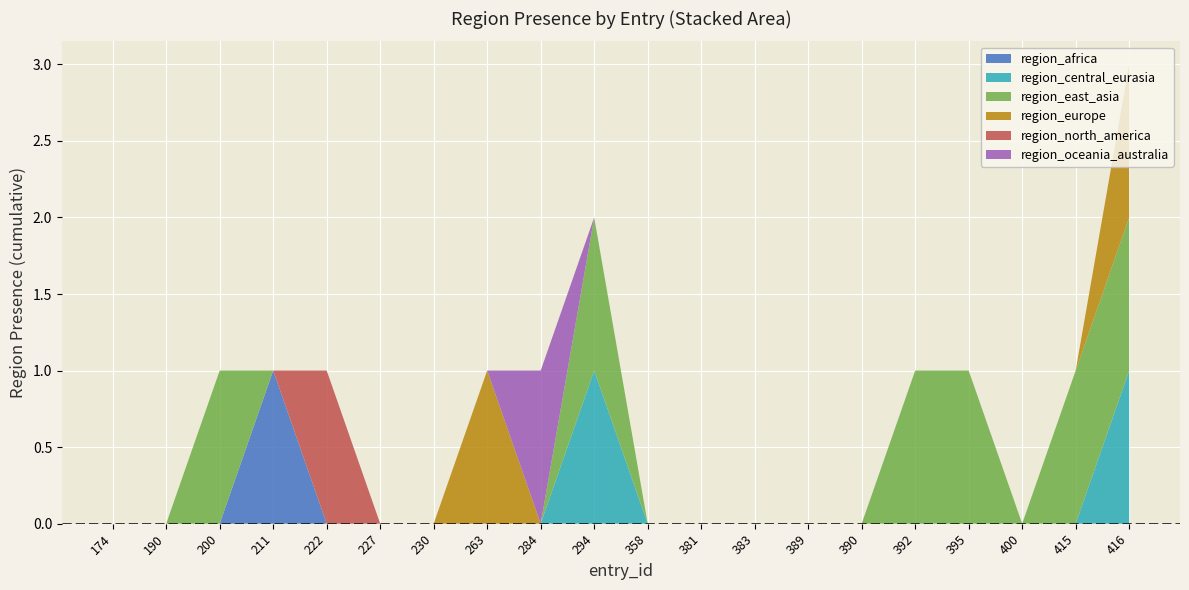

Reading left to right, list all the values displayed in this chart.

region_africa: 0	0	0	1	0	0	0	0	0	0	0	0	0	0	0	0	0	0	0	0
region_central_eurasia: 0	0	0	0	0	0	0	0	0	1	0	0	0	0	0	0	0	0	0	1
region_east_asia: 0	0	1	0	0	0	0	0	0	1	0	0	0	0	0	1	1	0	1	1
region_europe: 0	0	0	0	0	0	0	1	0	0	0	0	0	0	0	0	0	0	0	1
region_north_america: 0	0	0	0	1	0	0	0	0	0	0	0	0	0	0	0	0	0	0	0
region_oceania_australia: 0	0	0	0	0	0	0	0	1	0	0	0	0	0	0	0	0	0	0	0